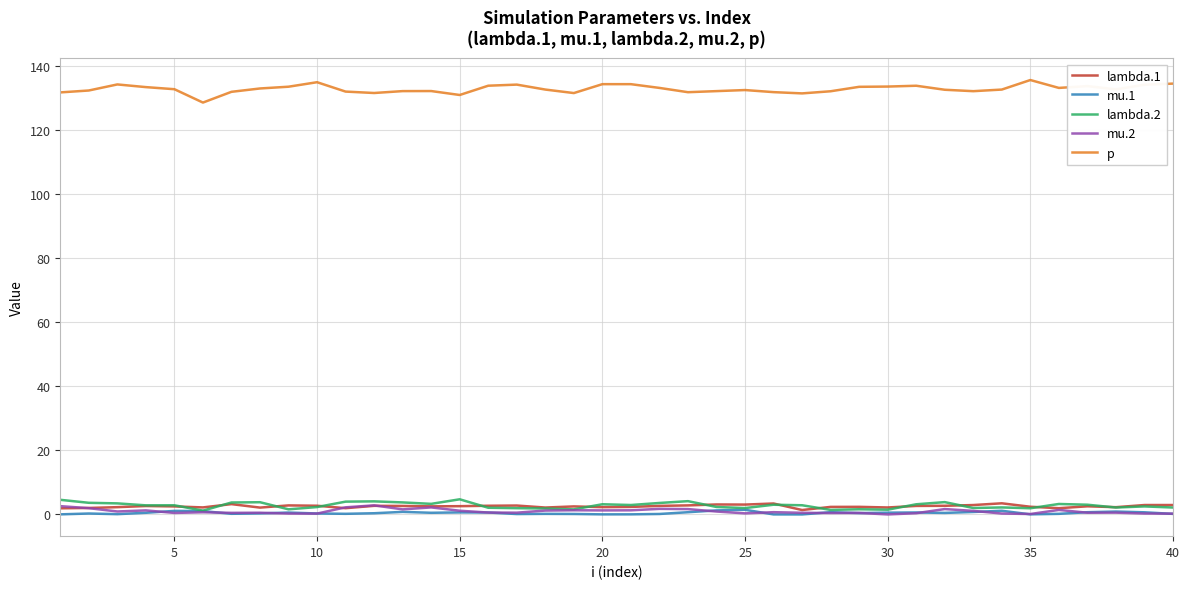

Which series has the largest total across all categories?

p